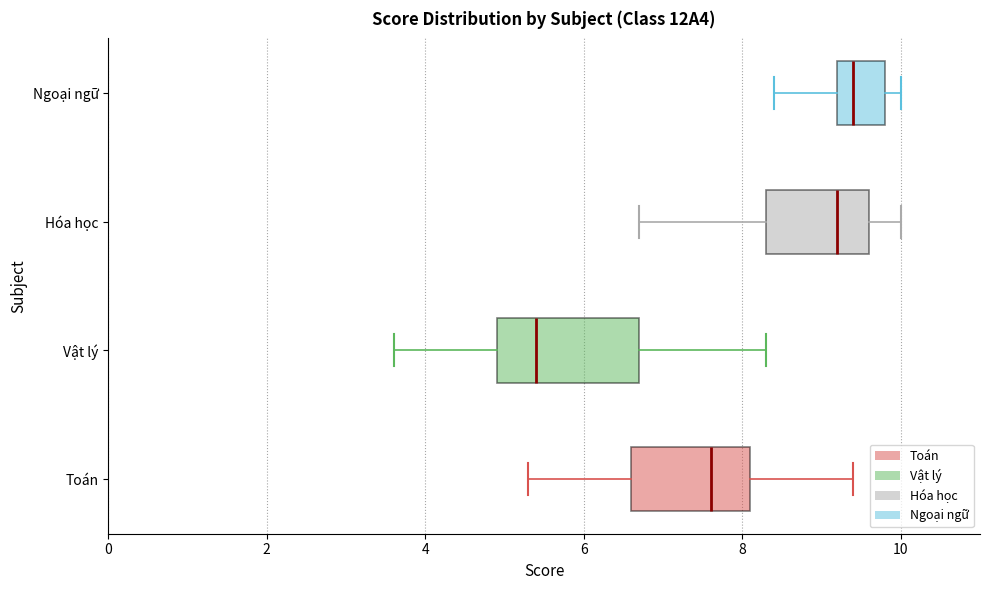

Where does the right whisker of the box for Hóa học end on the x-axis? The values are not printed on the chart, so give them approximately, as read against the axis.

10.0